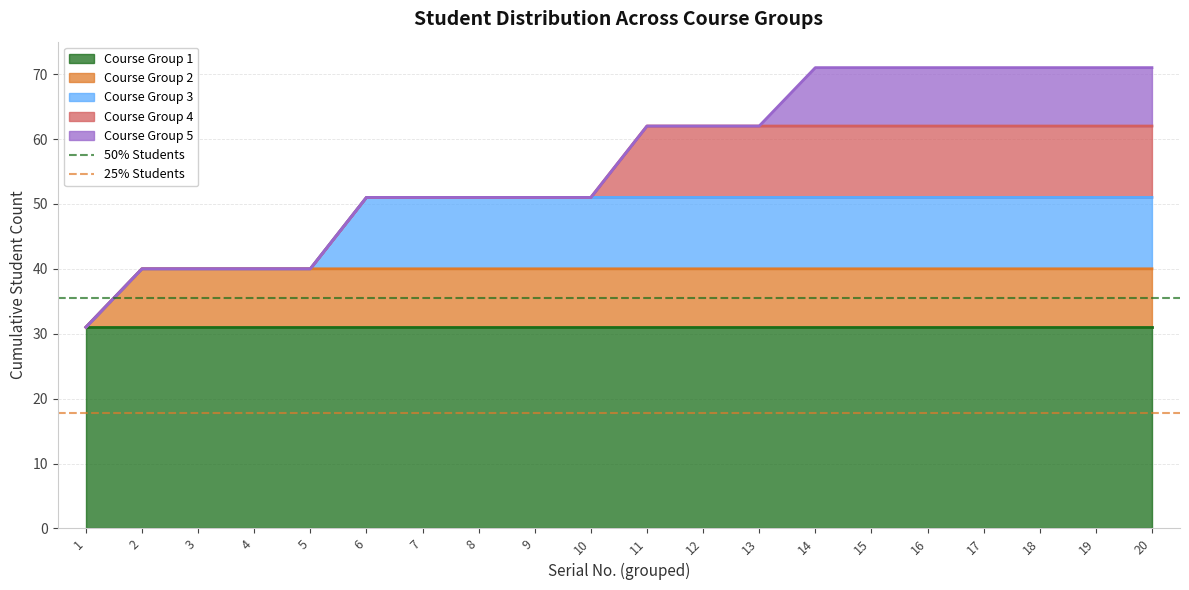

What is the sum of the 25% Students values at 2 and 1?

35.5